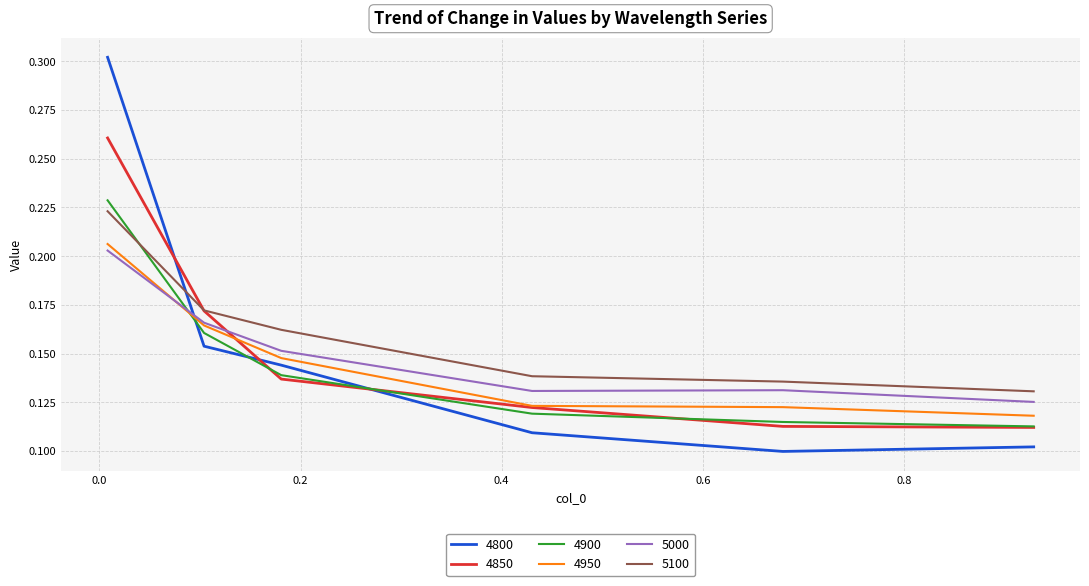

True or false: 4950 and 4900 intersect in this chart.

True